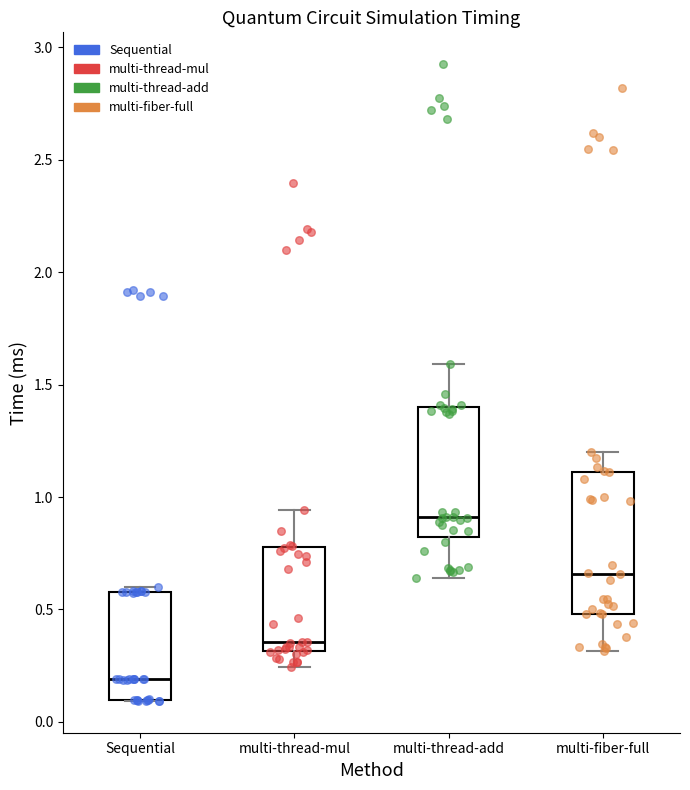

Reading left to right, read every box against the y-axis: the position of its median line, the range the box covers, and the ends of its whiskers. The values are not printed on the chart, so give them approximately, as read against the axis.

Sequential: median 0.20, box 0.10 to 0.60, whiskers 0.10 to 0.60 (just above the box's upper edge)
multi-thread-mul: median 0.35, box 0.30 to 0.80, whiskers 0.25 to 0.95
multi-thread-add: median 0.90, box 0.80 to 1.40, whiskers 0.65 to 1.60
multi-fiber-full: median 0.65, box 0.50 to 1.10, whiskers 0.30 to 1.20